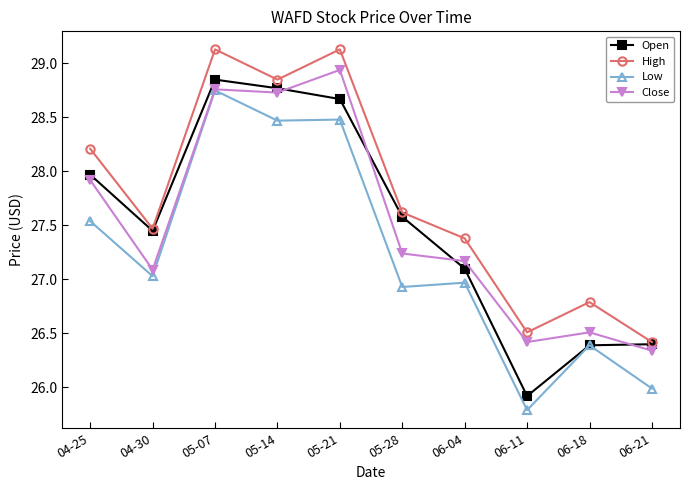

What is the maximum value shown in the chart?

29.1